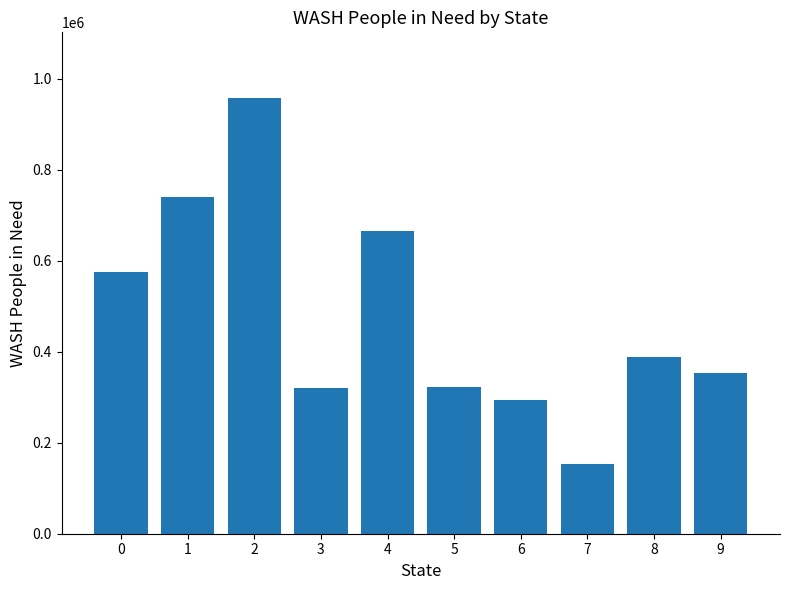

What is the change in value from 1 to 9?

-385852